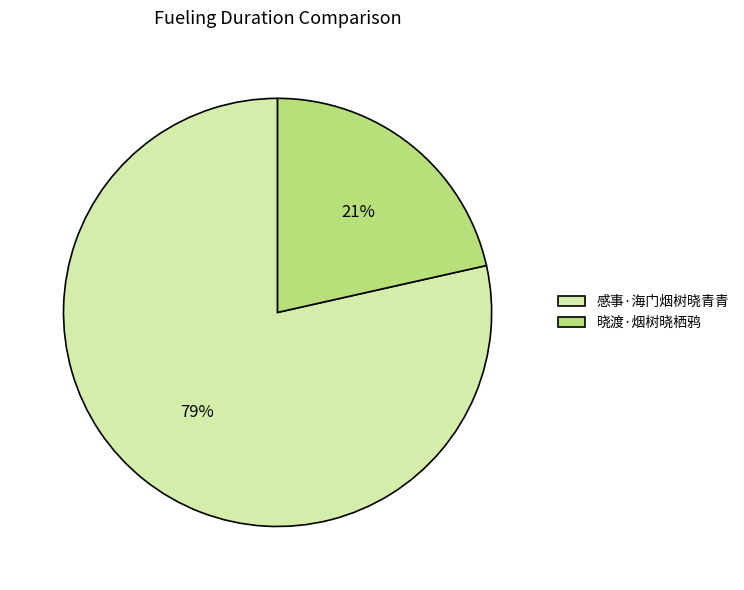

Rank the categories by value from highest to lowest.

感事·海门烟树晓青青, 晓渡·烟树晓栖鸦